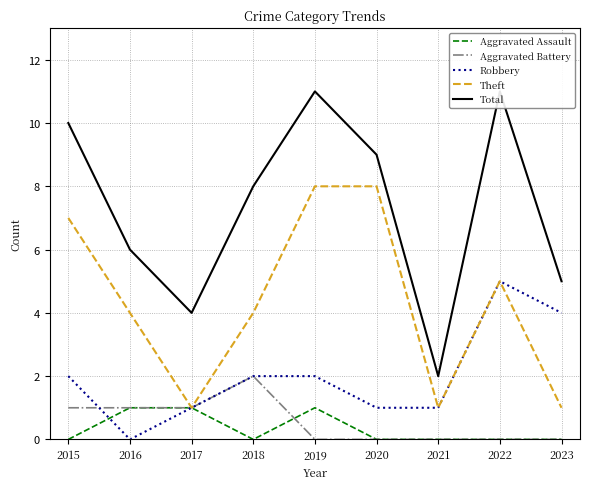

What is the value of the Robbery point at the 4th from the left?

2